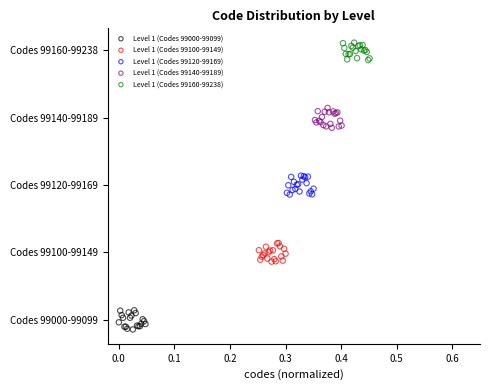

What are all the series names shown in the legend?

Level 1 (Codes 99000-99099), Level 1 (Codes 99100-99149), Level 1 (Codes 99120-99169), Level 1 (Codes 99140-99189), Level 1 (Codes 99160-99238)